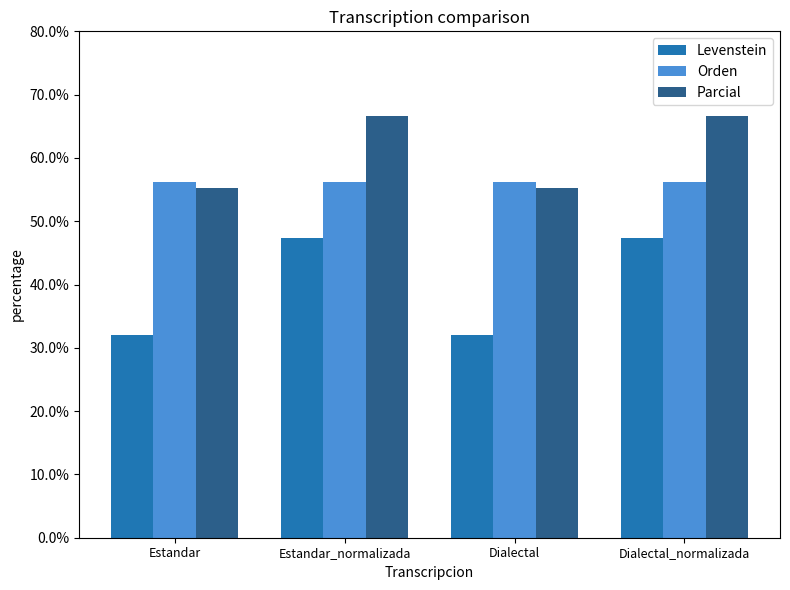

What is the label of the 2nd bar from the left?

Estandar_normalizada